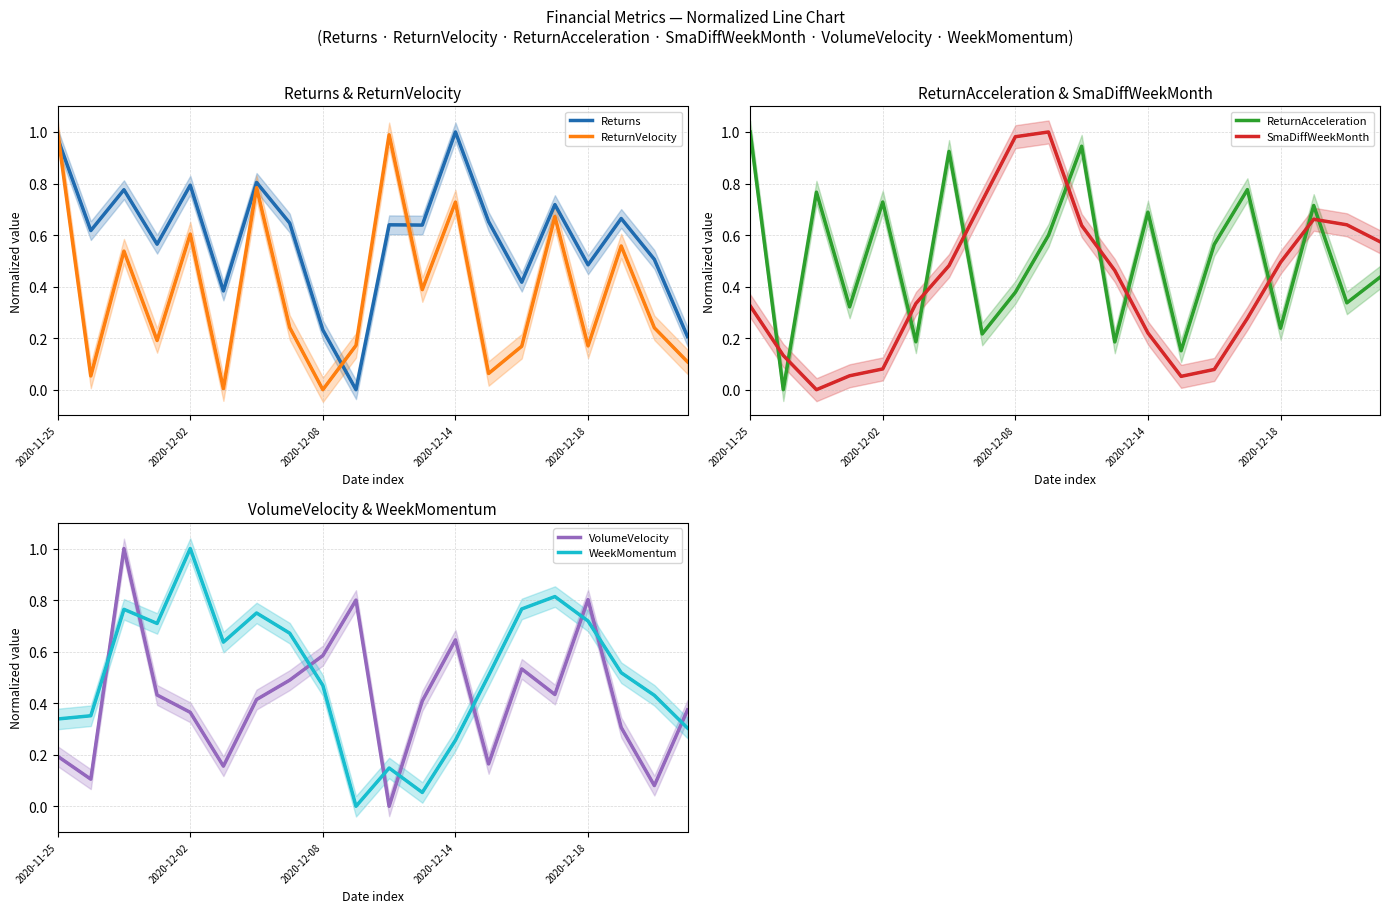

At which category does the chart reach its minimum across all series?

9